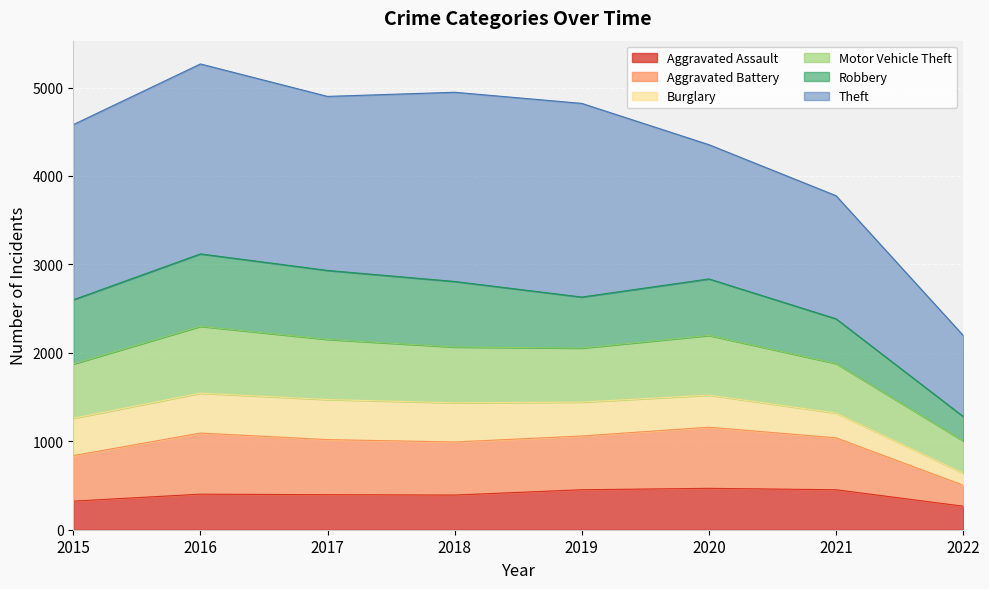

List the labels in order of Aggravated Assault value, largest first.

2020, 2019, 2021, 2016, 2017, 2018, 2015, 2022